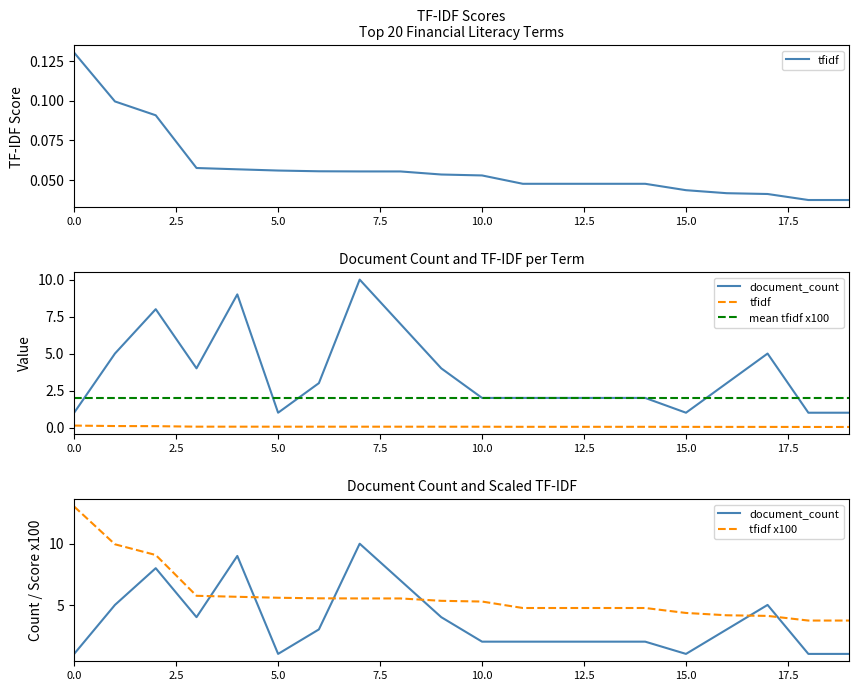

True or false: document_count and tfidf cross at least once.

False